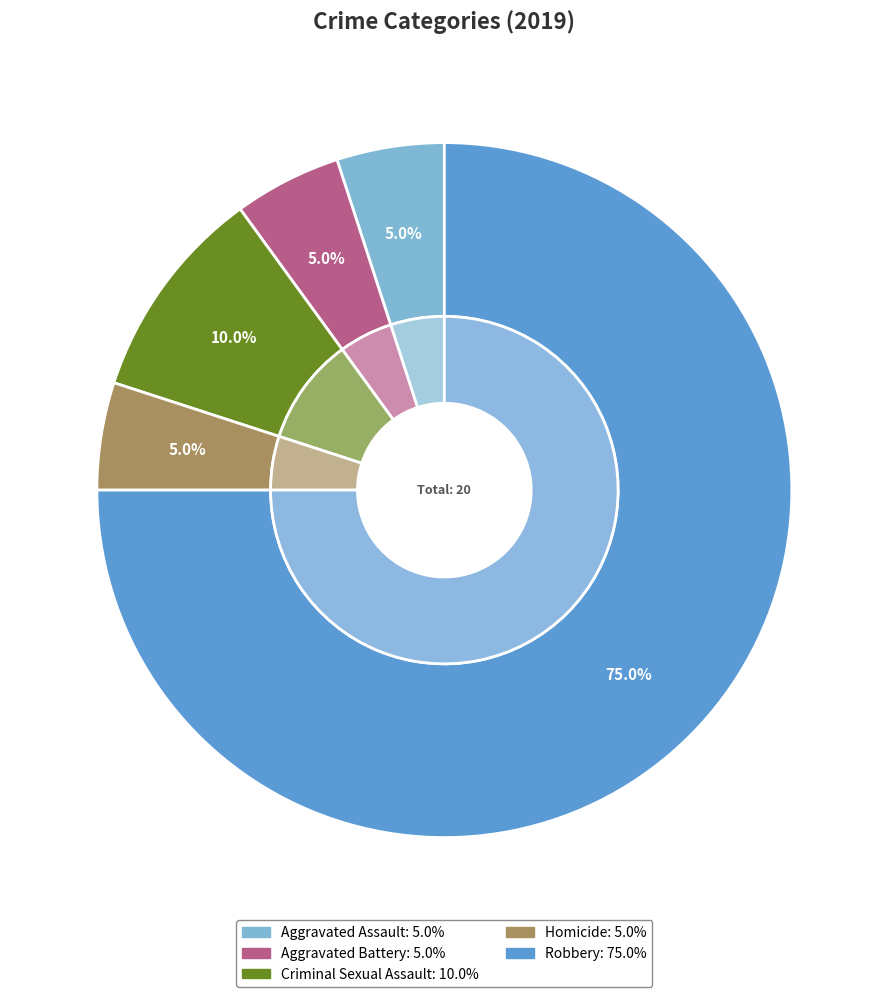

What is the largest slice in the pie chart?

Robbery